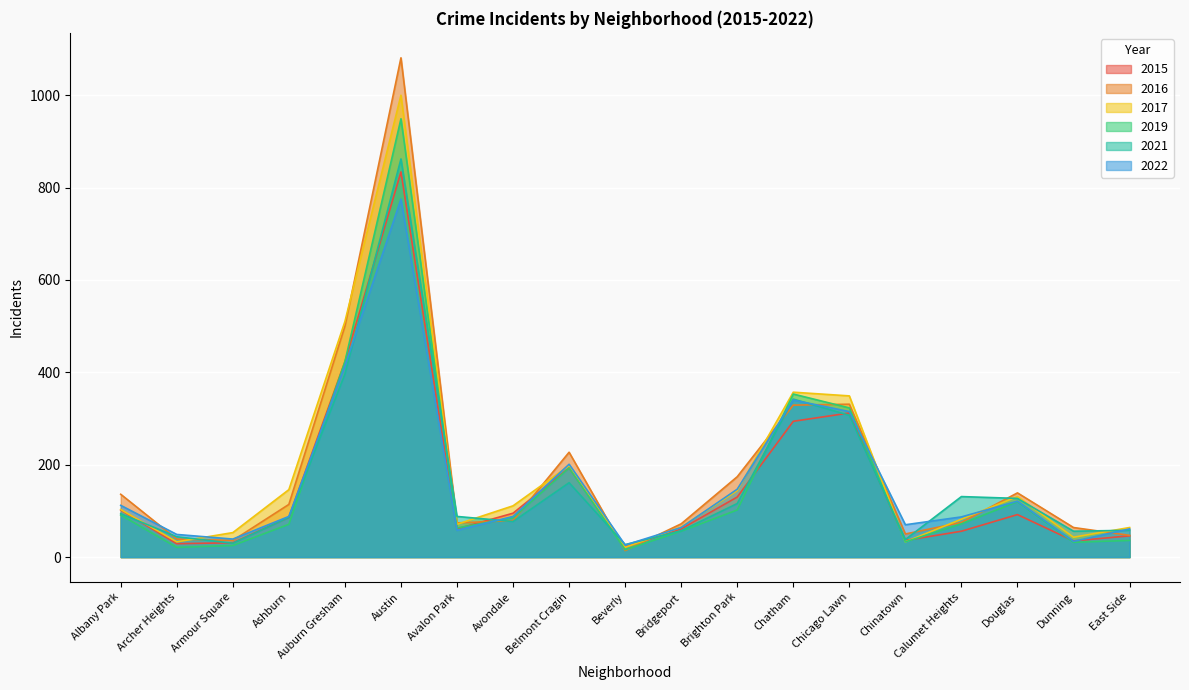

How many times do 2022 and 2021 cross each other?

8